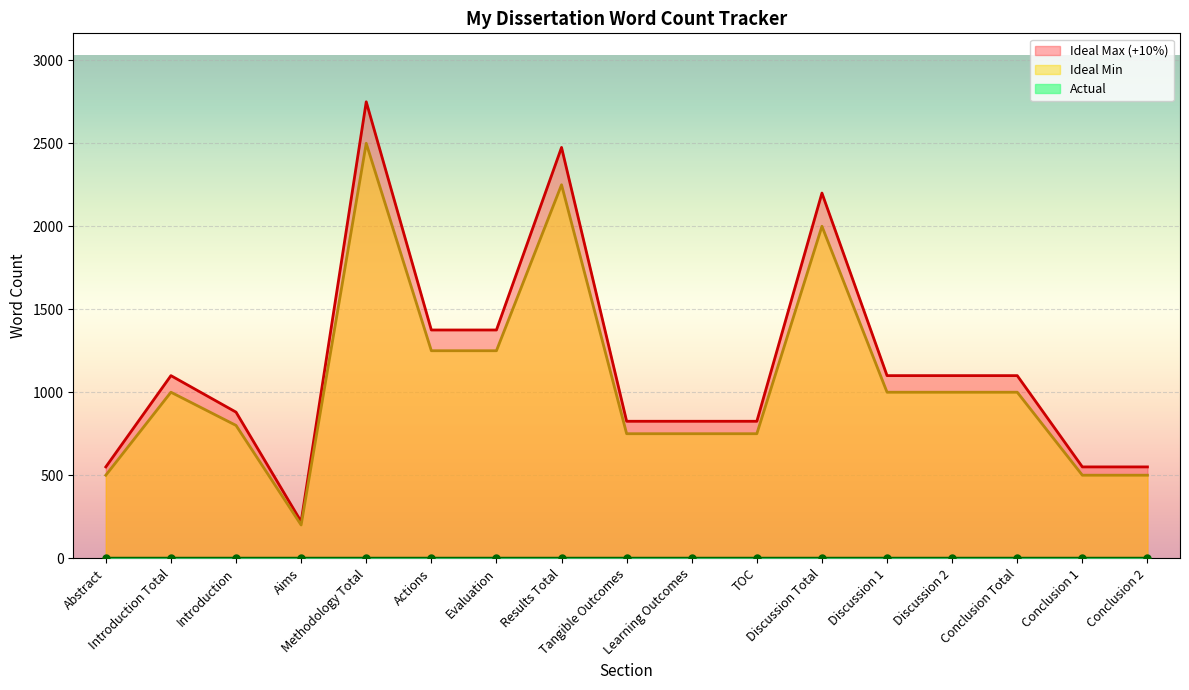

The value at Introduction is 800. True or false?

True